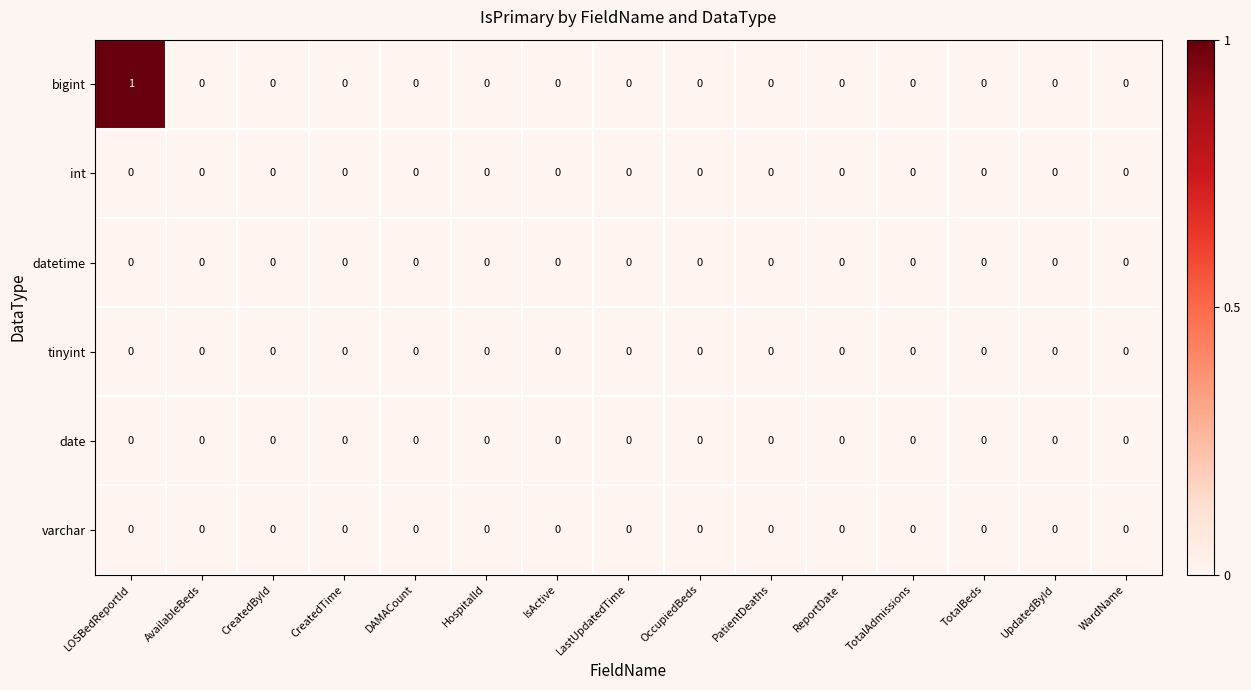

Which series has the widest spread of values?

bigint